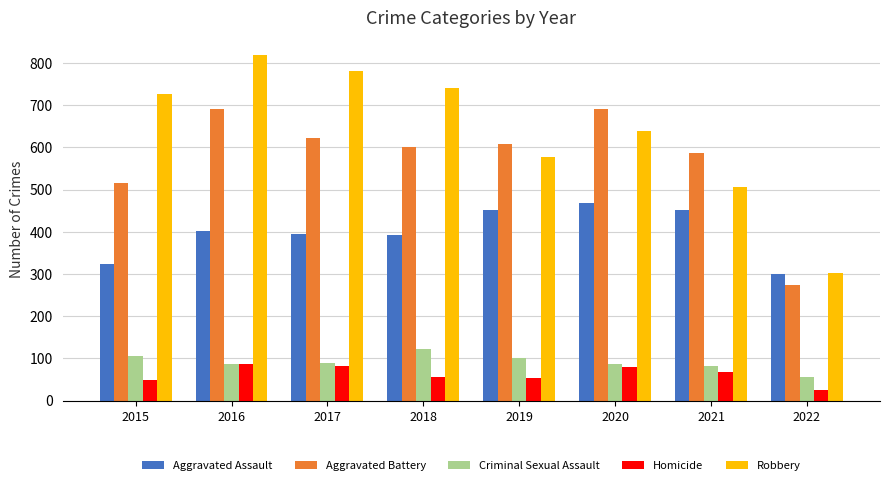

Is it true that Homicide equals 53 at 2019?

True